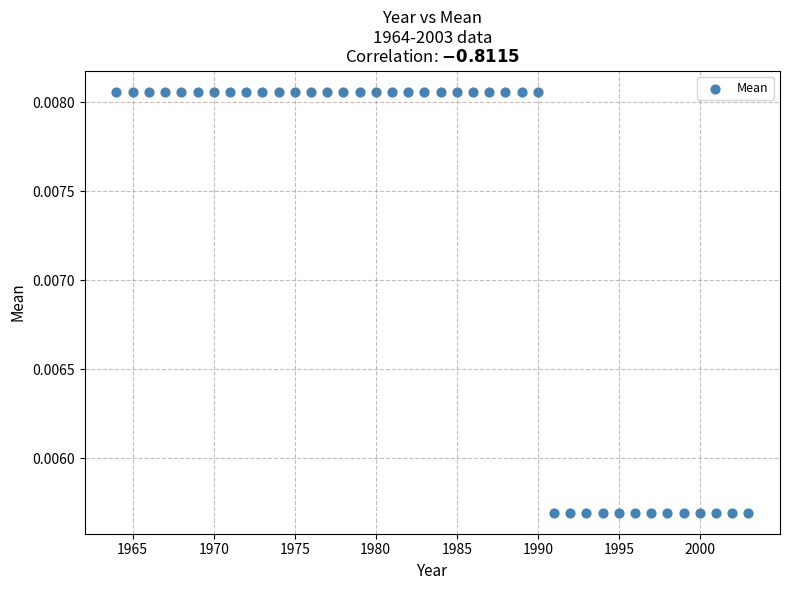

What is the range of X values (max minus min)?

39.0